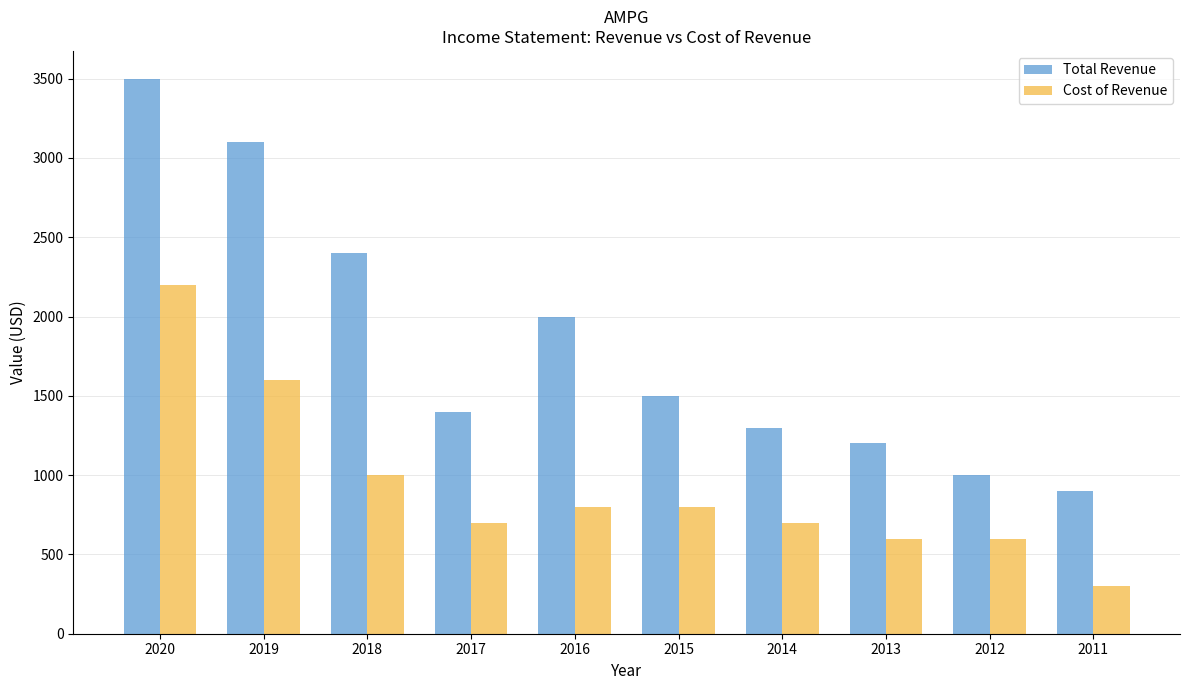

Reading left to right, extract all data points from this chart.

Total Revenue: 3500	3100	2400	1400	2000	1500	1300	1200	1000	900
Cost of Revenue: 2200	1600	1000	700	800	800	700	600	600	300